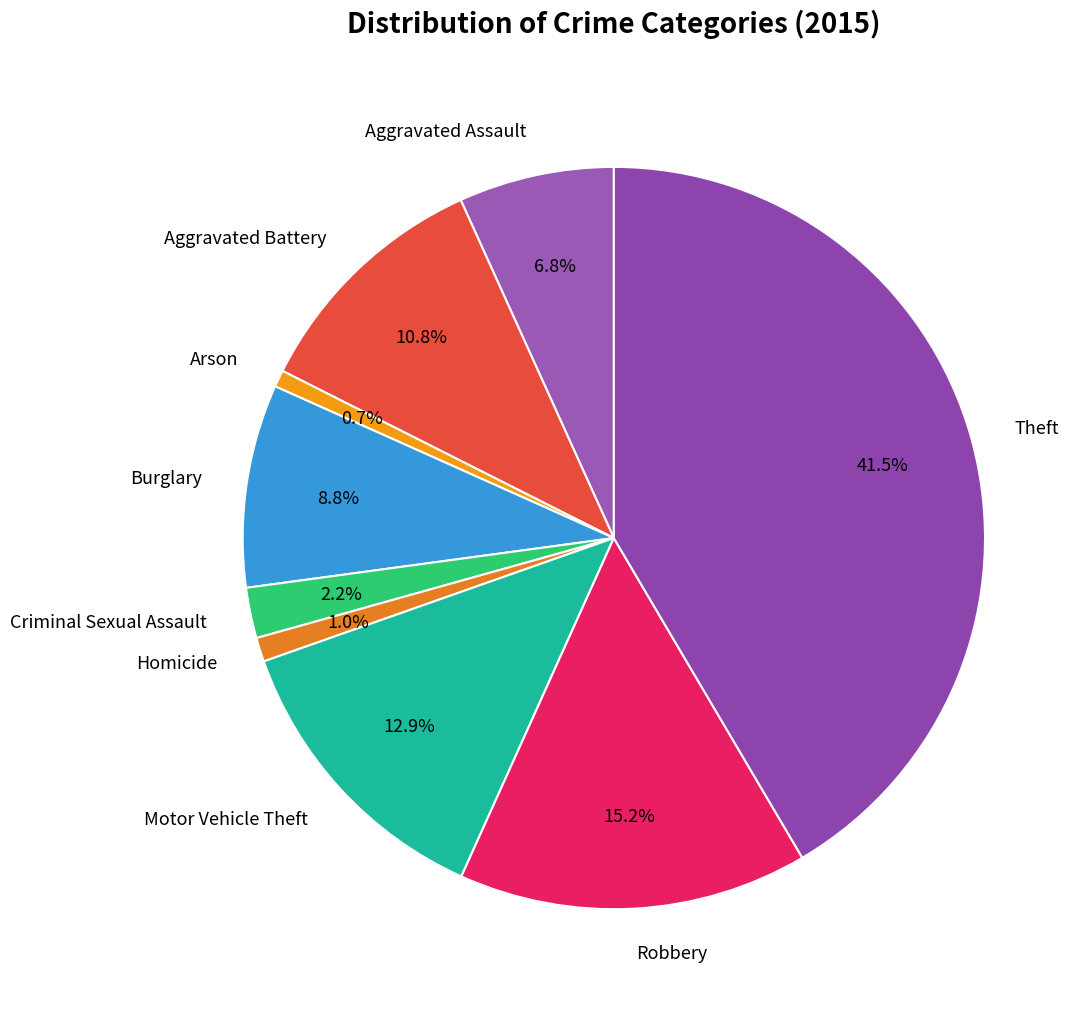

True or false: Robbery accounts for 3% of the total.

False